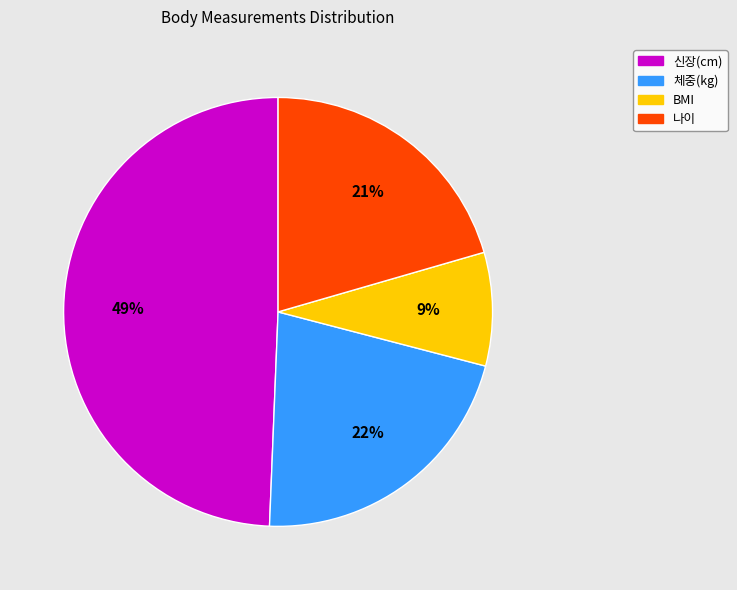

Rank the categories by value from highest to lowest.

신장(cm), 체중(kg), 나이, BMI